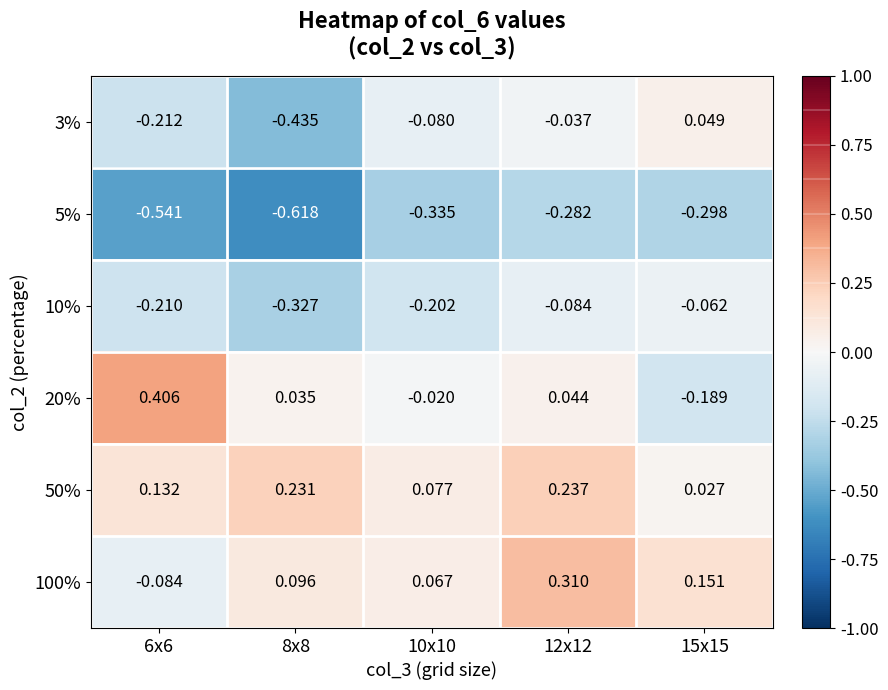

Is the value of 100% at 8x8 greater than the value of 20% at 15x15?

Yes